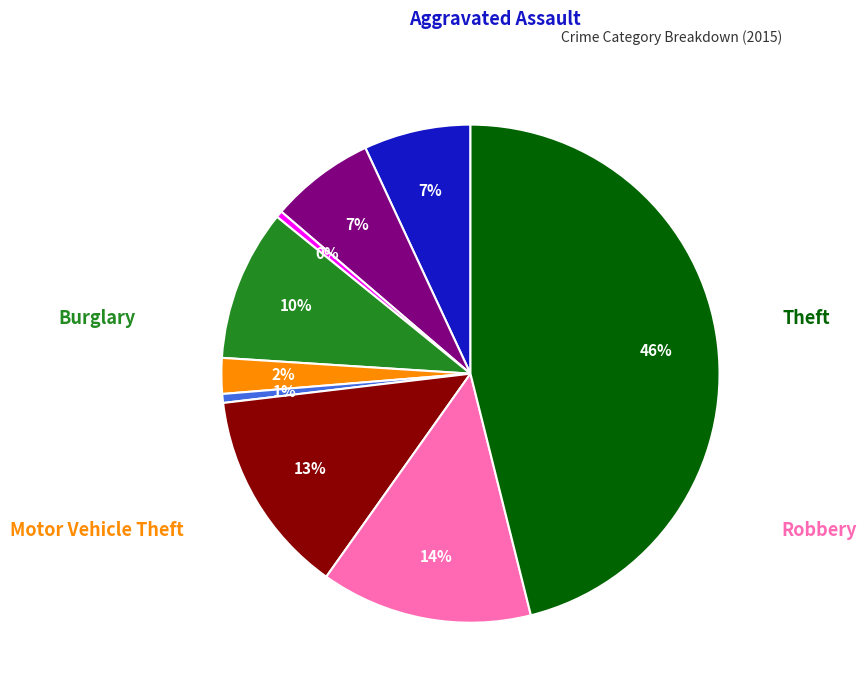

To the nearest percent, what is the difference between the largest and smallest slice percentages?

46%